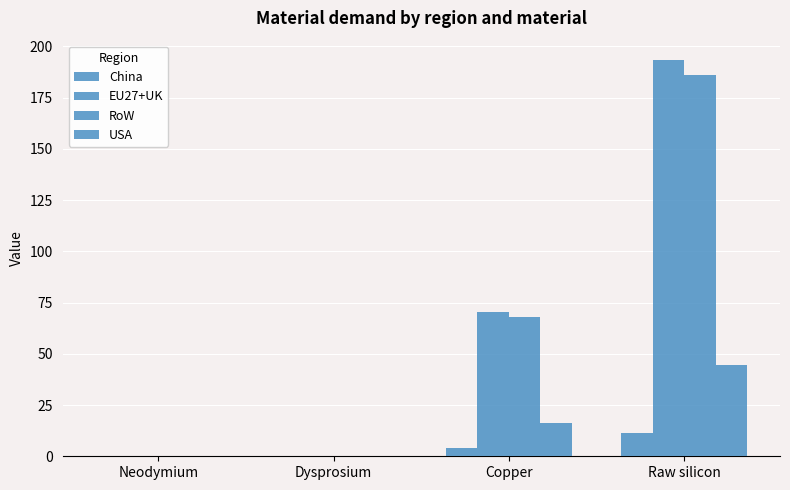

Which series has the largest range (max minus min)?

EU27+UK